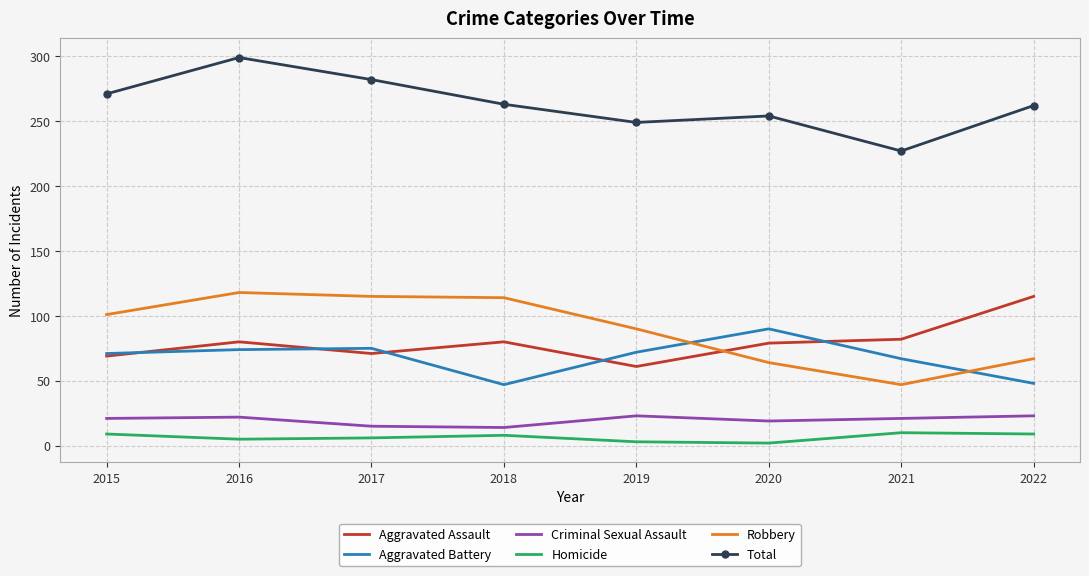

True or false: Aggravated Assault has more than 2 points higher than both neighbors.

False